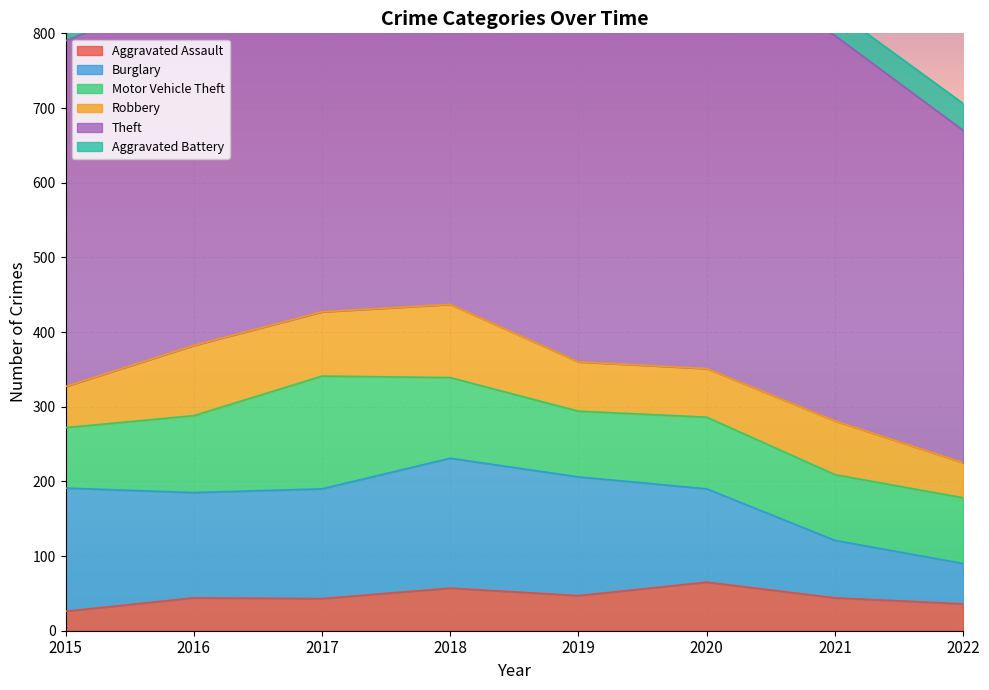

What is the total value across all series at 2019?

1059